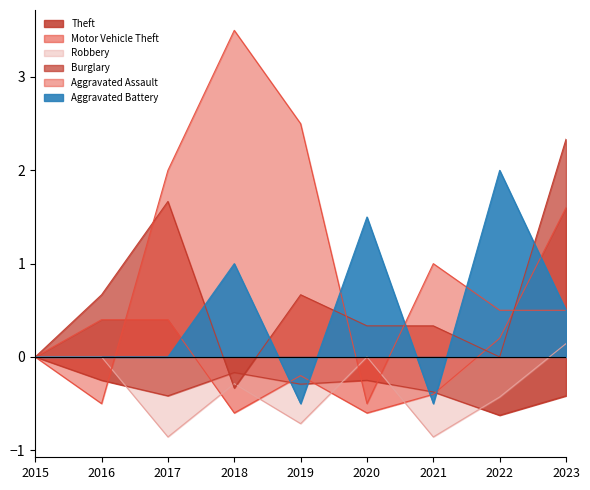

What is the difference between the maximum and minimum values in the Motor Vehicle Theft series?

2.2